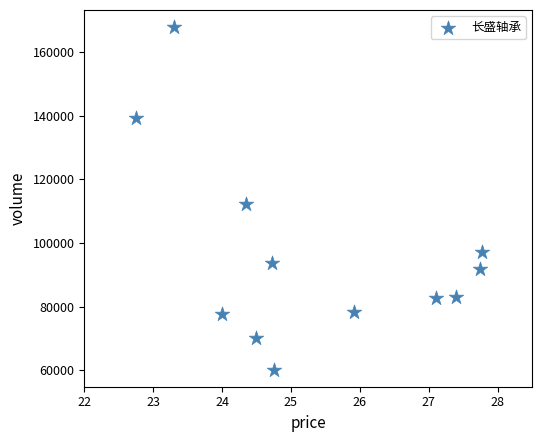

What Y value in the scatter plot is closest to 114002?

112282